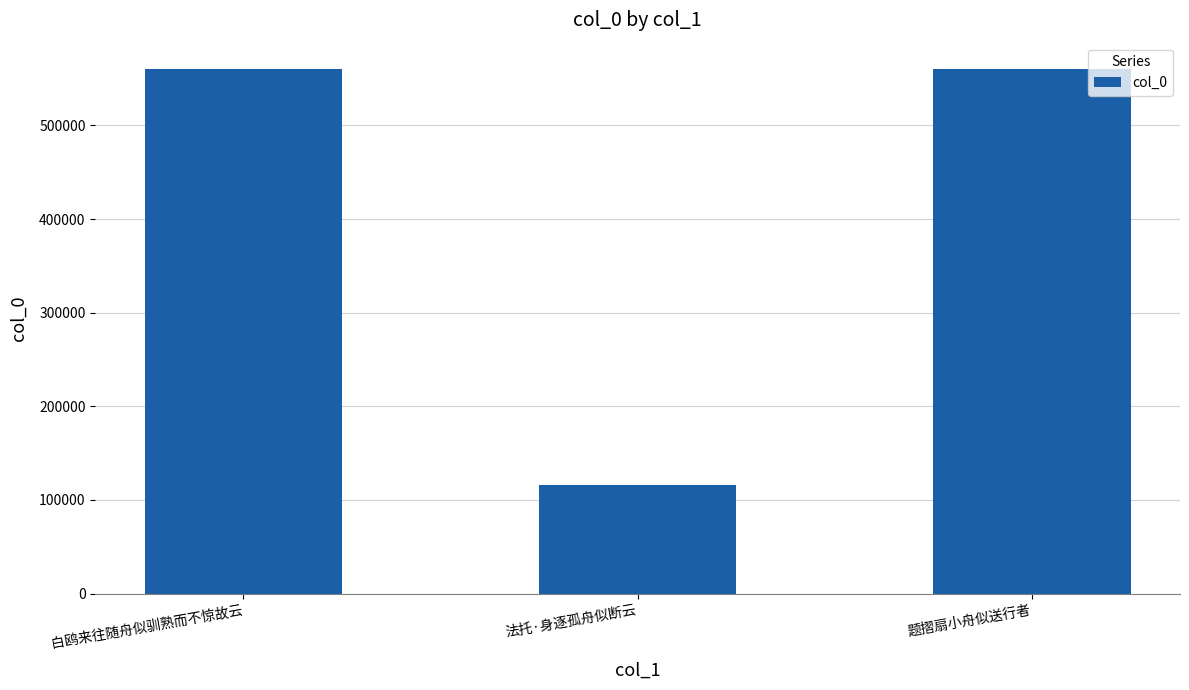

Count the number of categories in the chart.

3